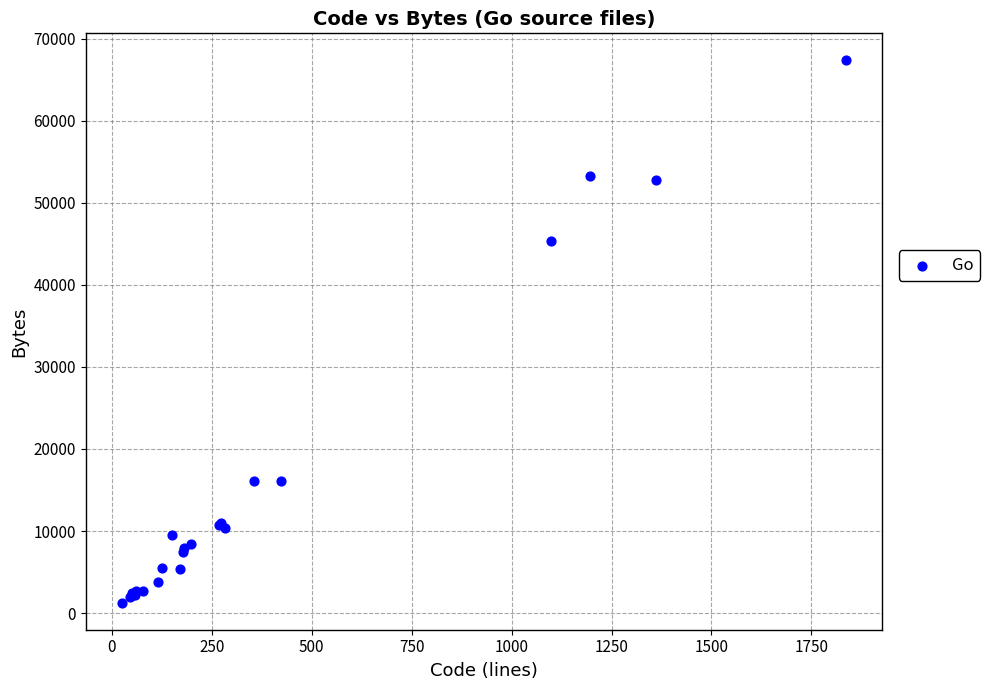

What Y value in the scatter plot is closest to 34309?

45390